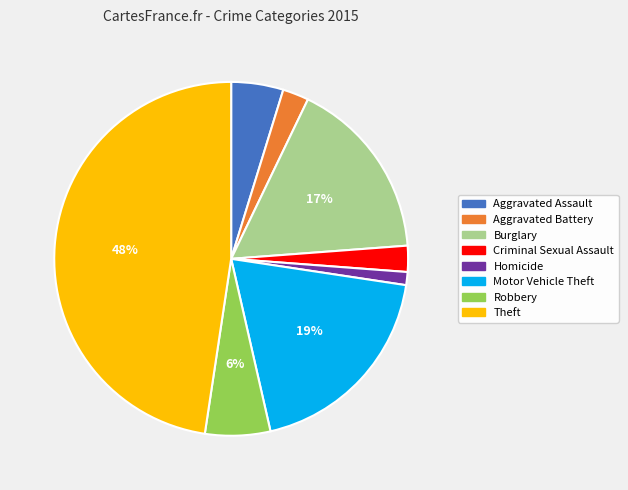

Which category has the smallest portion of the pie?

Homicide